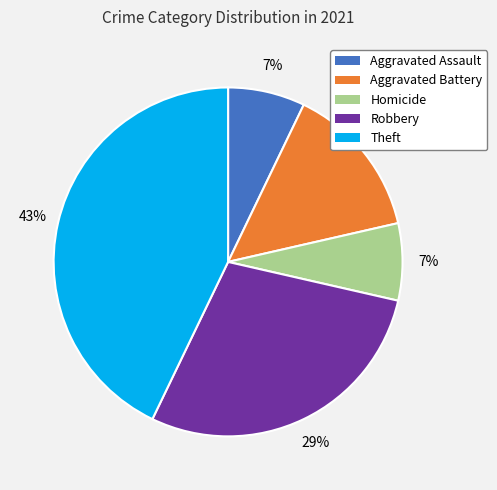

To the nearest percent, what percentage of the pie is Aggravated Battery?

14%